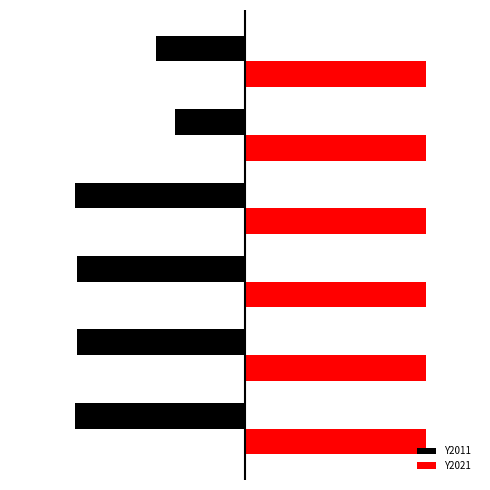

What are all the series names shown in the legend?

Y2011, Y2021